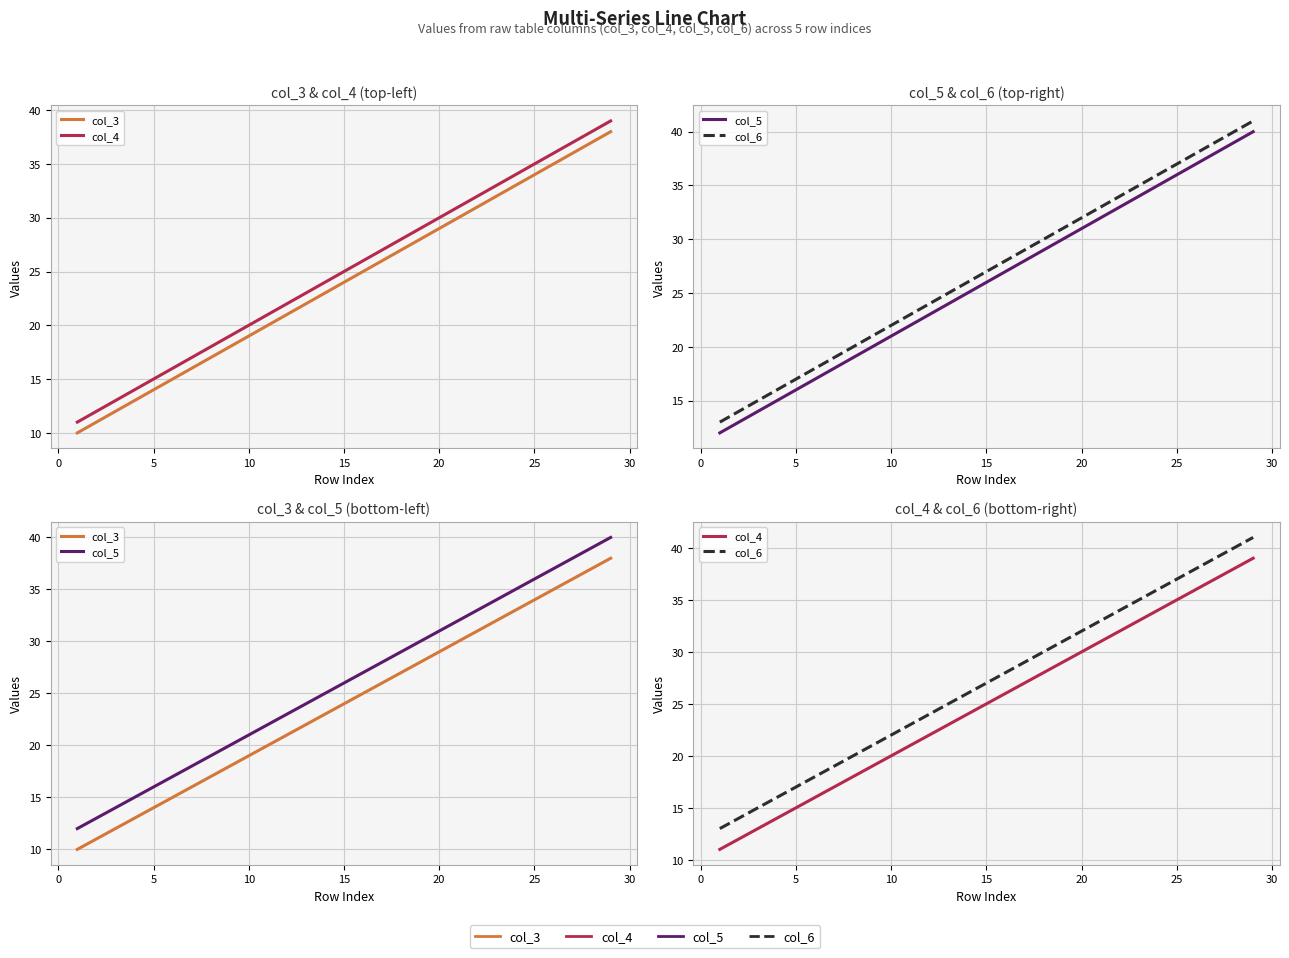

True or false: col_4 has a value of 9 at 15.

False